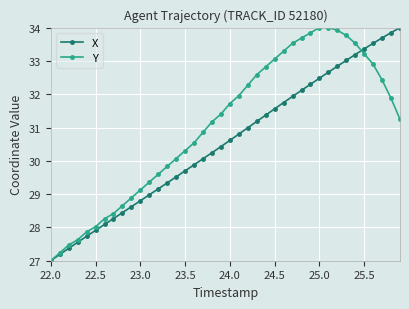

What is the value of the X point at the 18th from the left?

30.1